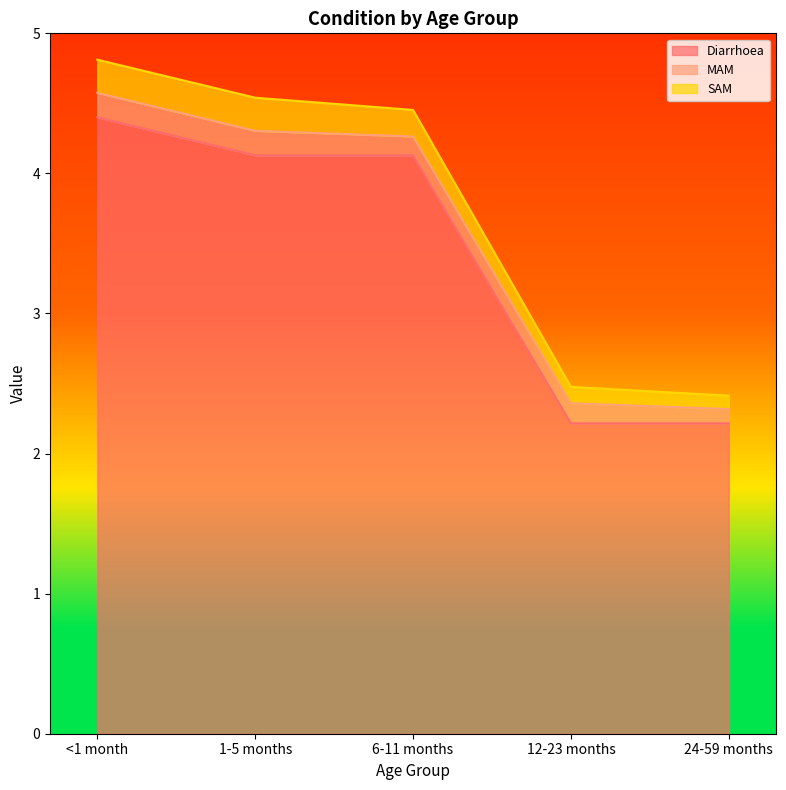

True or false: MAM has more than 2 points higher than both neighbors.

False